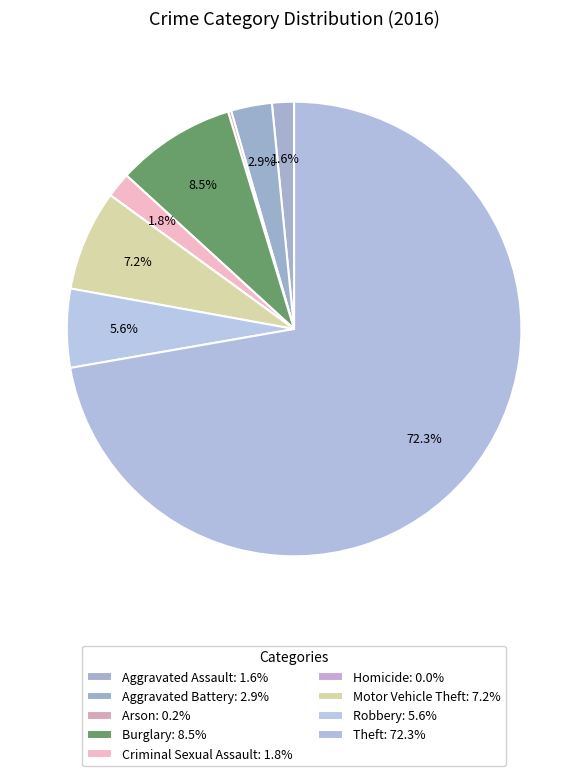

Is it true that Arson is 0% of the pie?

True